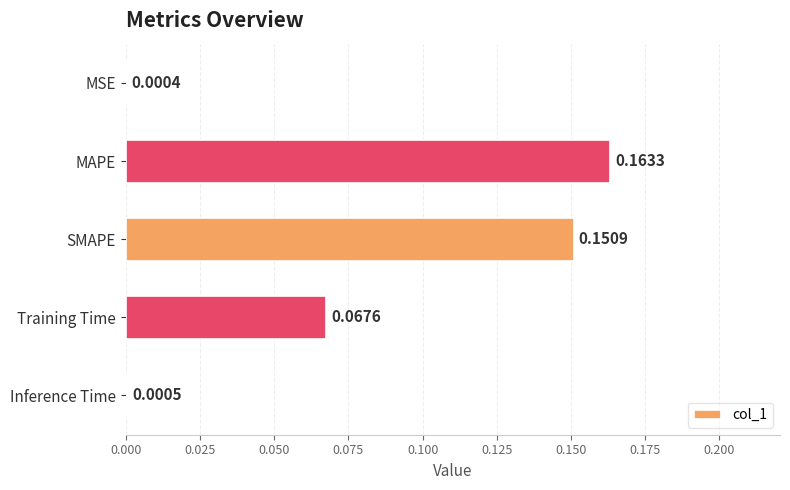

Between Training Time and Inference Time, which is larger?

Training Time